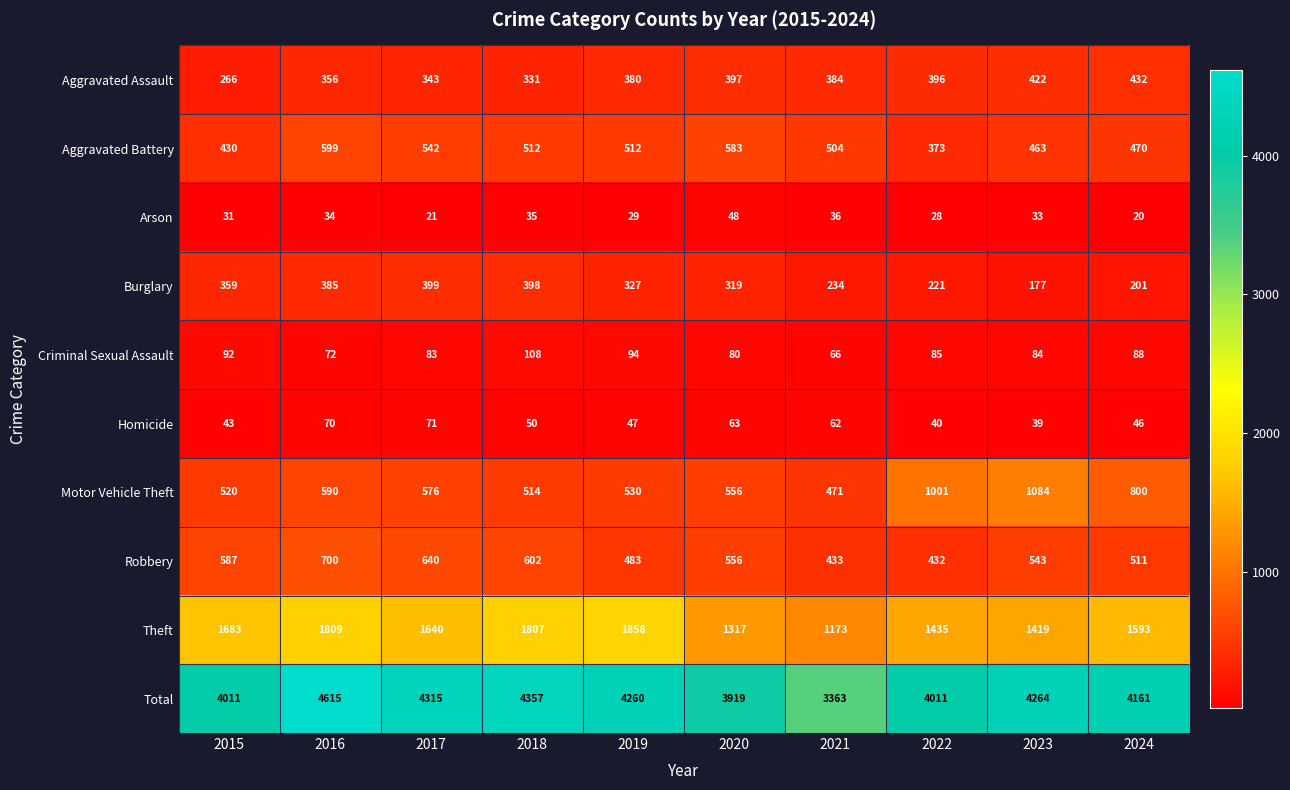

What is the difference between the maximum and minimum values in the Criminal Sexual Assault series?

42